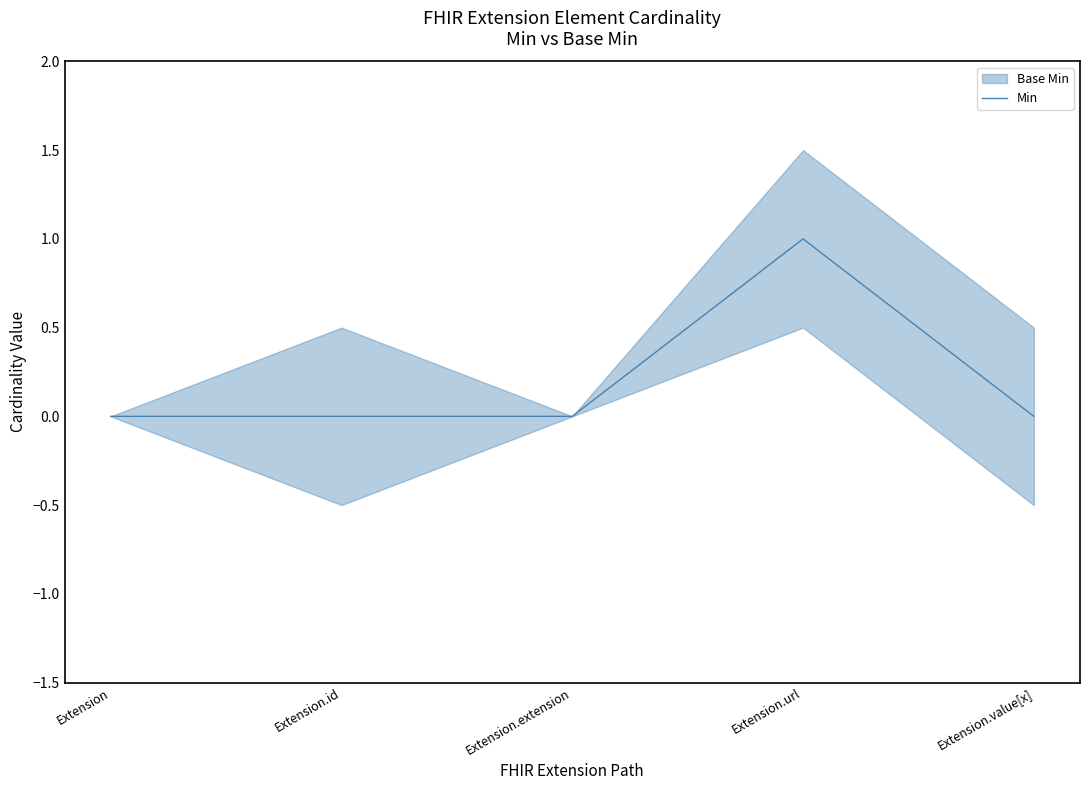

What position from the left is Extension.id?

2